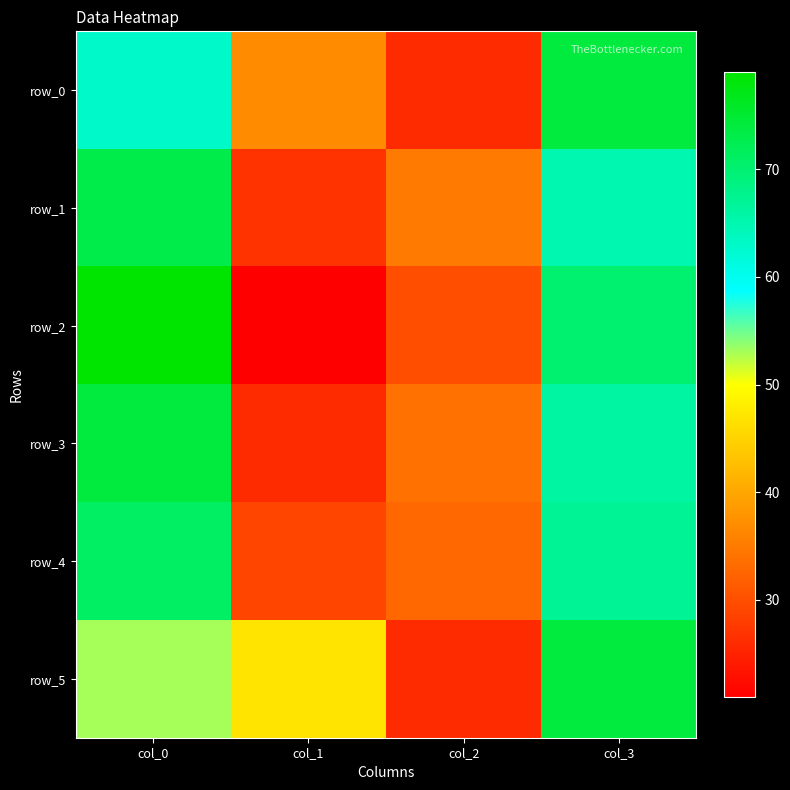

Which series has the largest range (max minus min)?

row_2